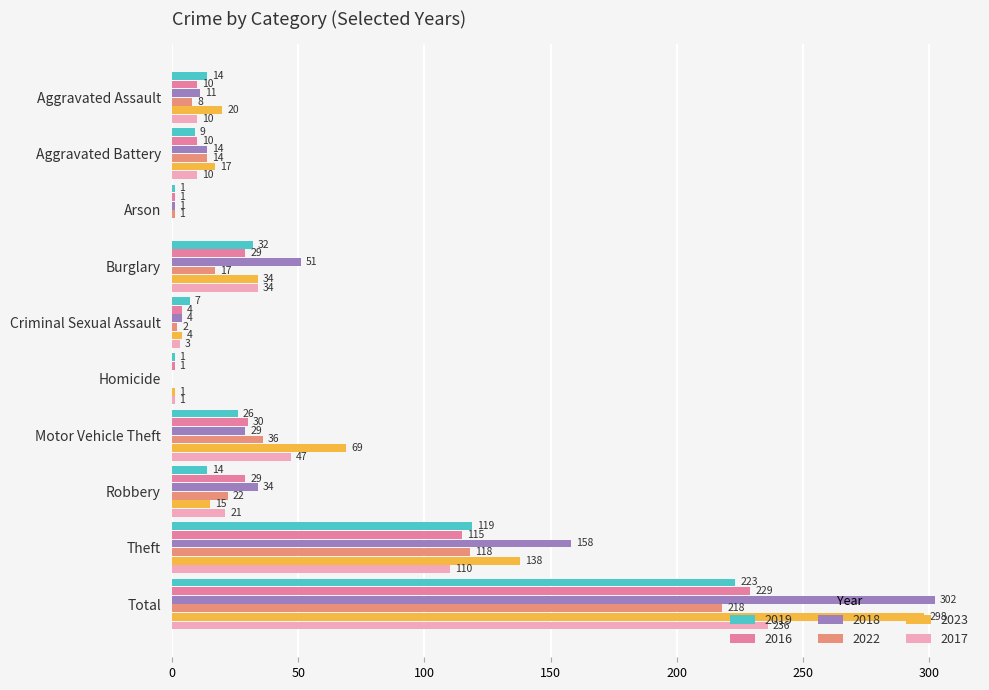

What is the total value across all series at Theft?

758